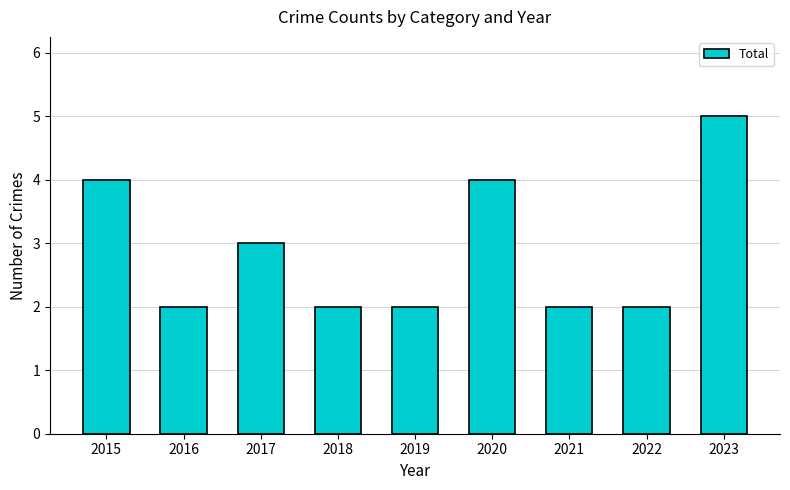

What is the sum of the values at 2020 and 2016?

6